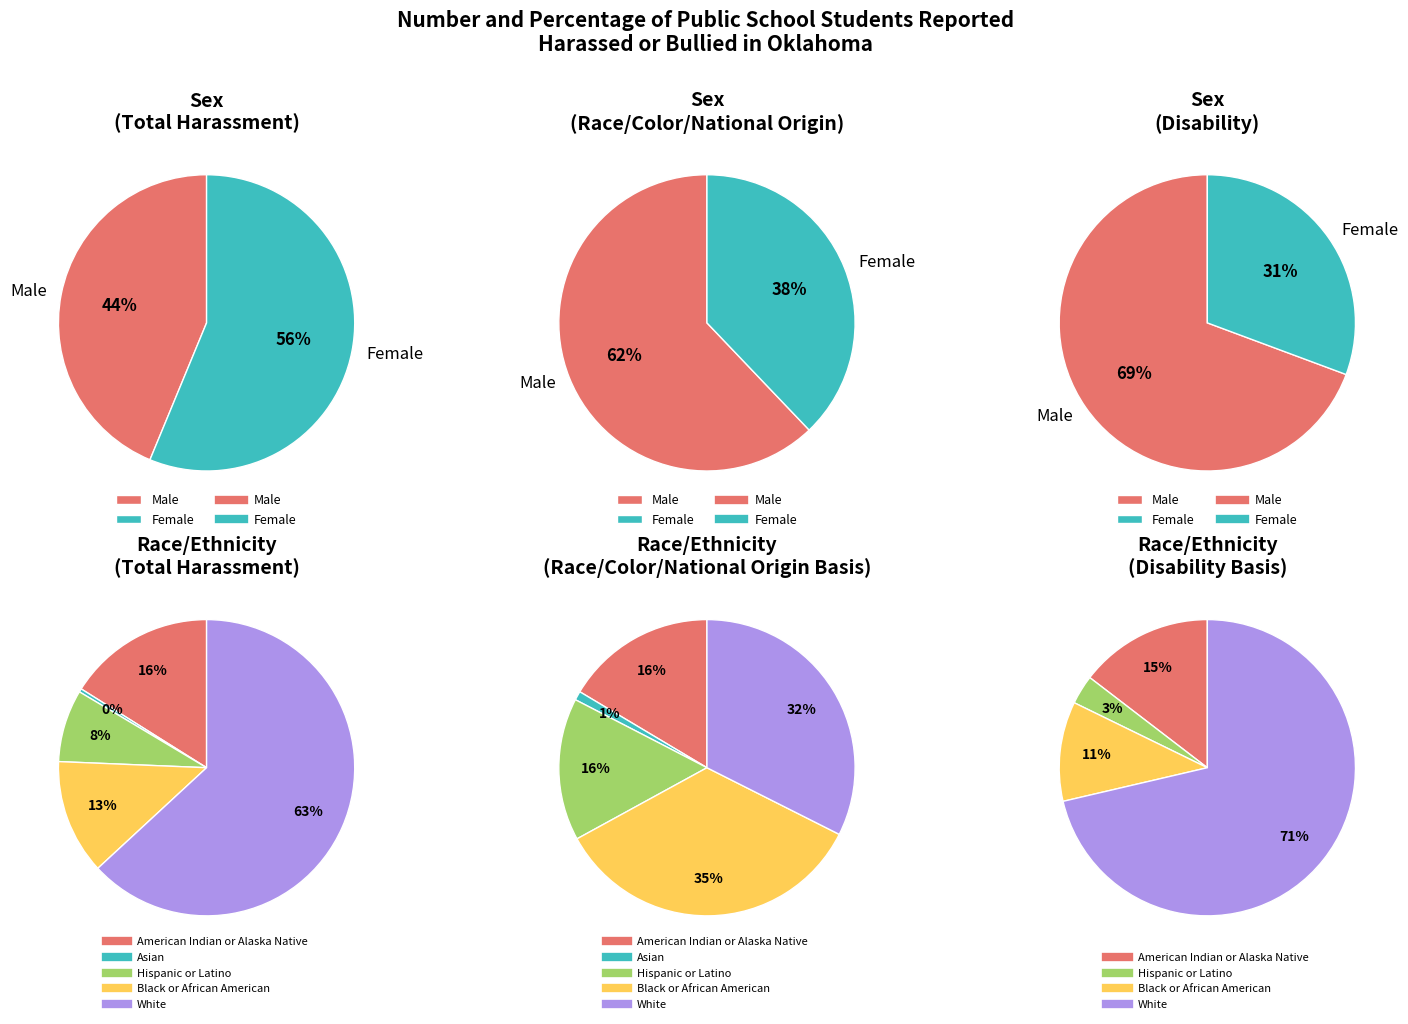

How many segments does this pie chart have?

2